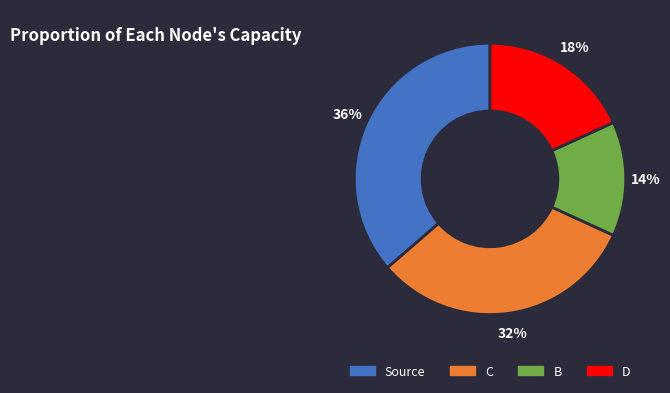

Is it true that B is 14% of the pie?

True